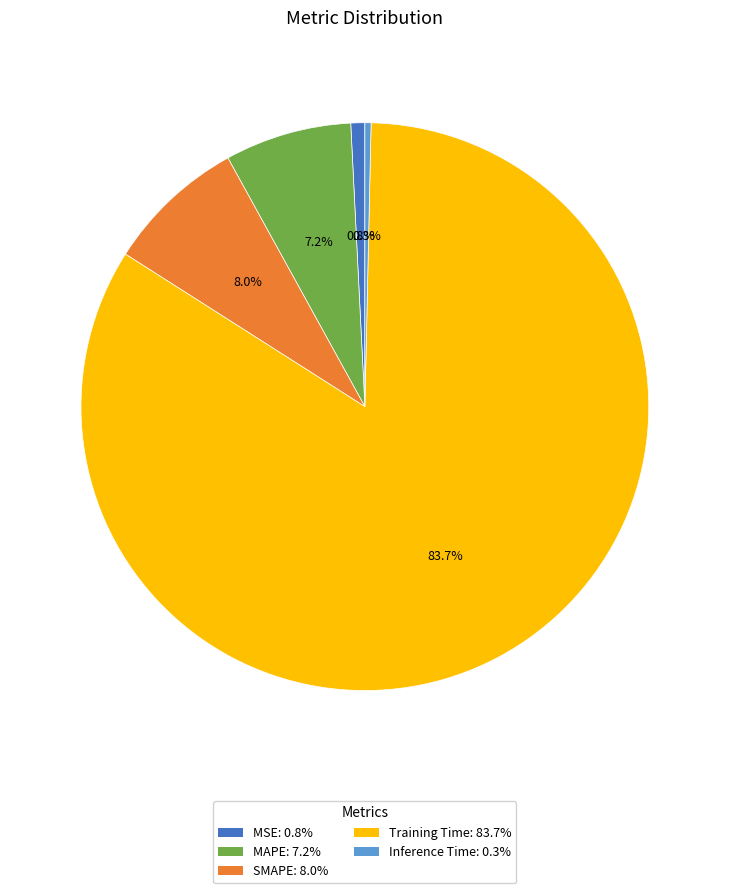

Count the number of slices in the pie.

5